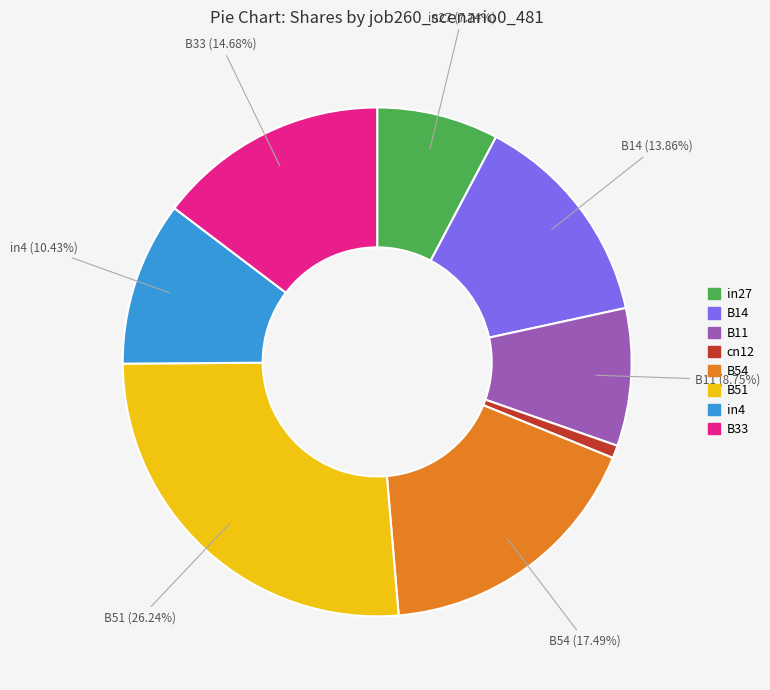

Is there a majority slice in this chart?

No